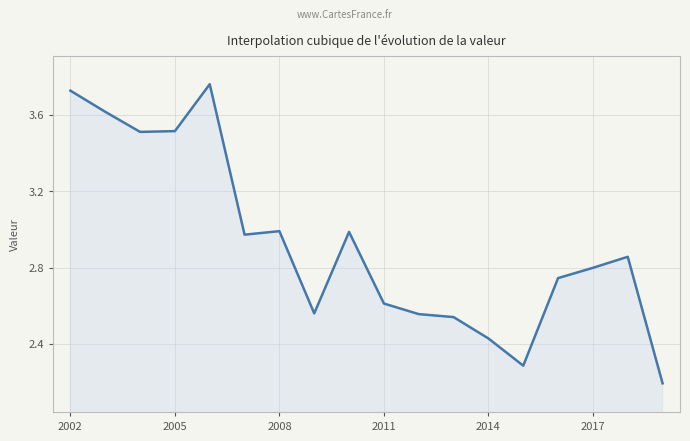

What is the smallest value displayed?

2.2